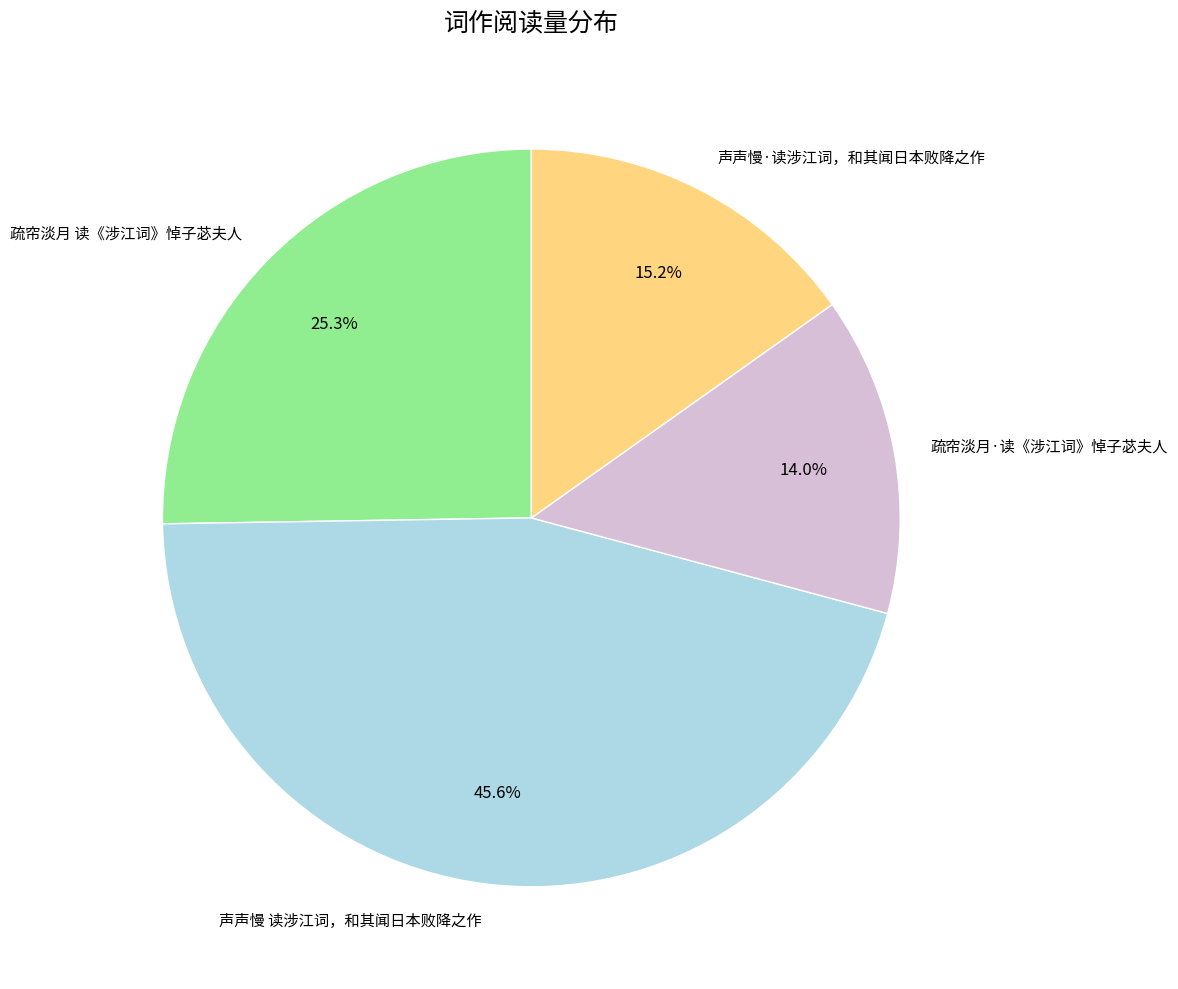

Is it true that 疏帘淡月·读《涉江词》悼子苾夫人 is 14% of the pie?

True